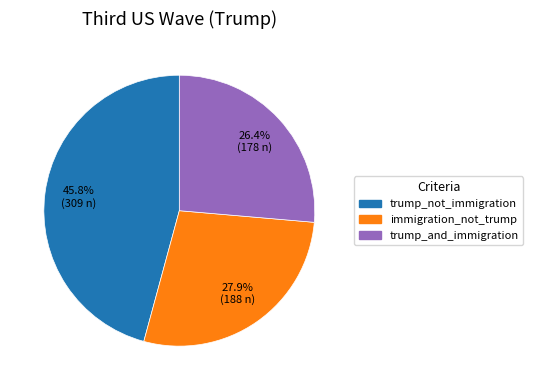

Between trump_not_immigration and immigration_not_trump, which is larger?

trump_not_immigration